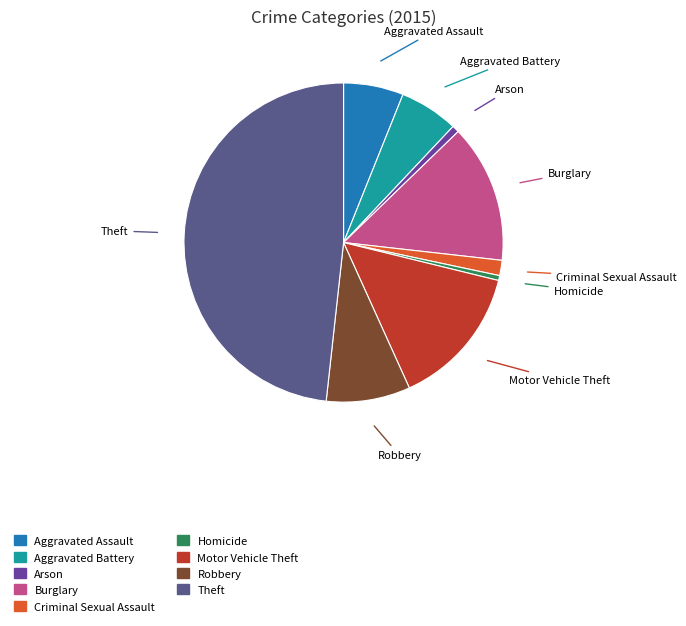

Between Motor Vehicle Theft and Aggravated Battery, which is larger?

Motor Vehicle Theft